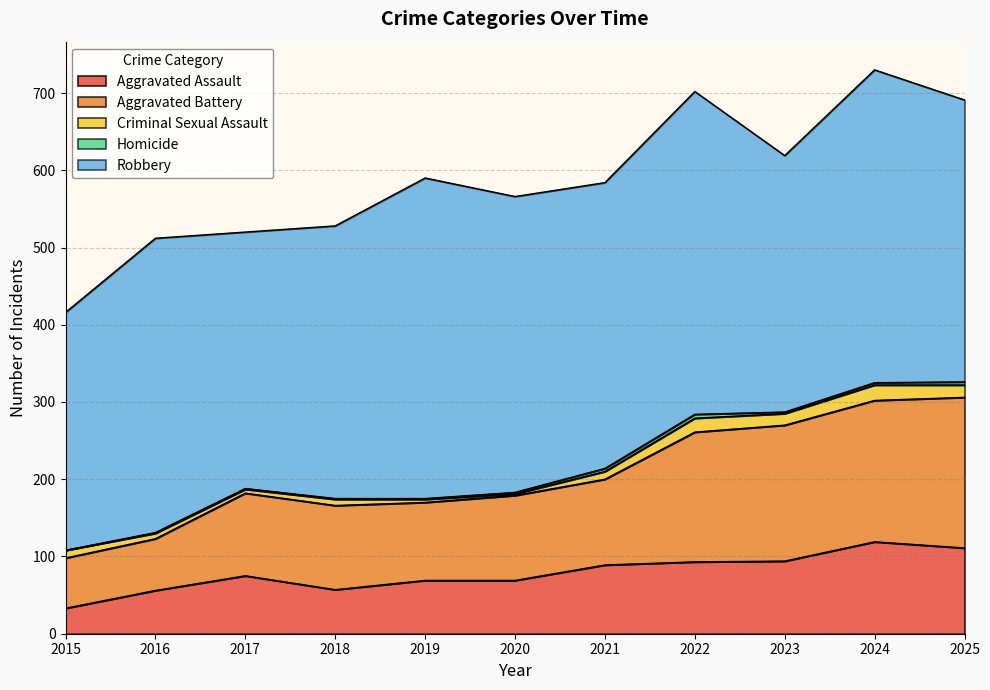

Reading left to right, transcribe all the data shown in this chart.

Aggravated Assault: 2015=33	2016=56	2017=75	2018=57	2019=69	2020=69	2021=89	2022=93	2023=94	2024=119	2025=111
Aggravated Battery: 2015=65	2016=67	2017=107	2018=109	2019=101	2020=110	2021=111	2022=168	2023=176	2024=183	2025=195
Criminal Sexual Assault: 2015=10	2016=7	2017=5	2018=8	2019=4	2020=2	2021=10	2022=18	2023=15	2024=20	2025=16
Homicide: 2015=0	2016=1	2017=1	2018=1	2019=1	2020=2	2021=4	2022=5	2023=2	2024=3	2025=4
Robbery: 2015=308	2016=381	2017=332	2018=353	2019=415	2020=383	2021=370	2022=418	2023=332	2024=405	2025=365